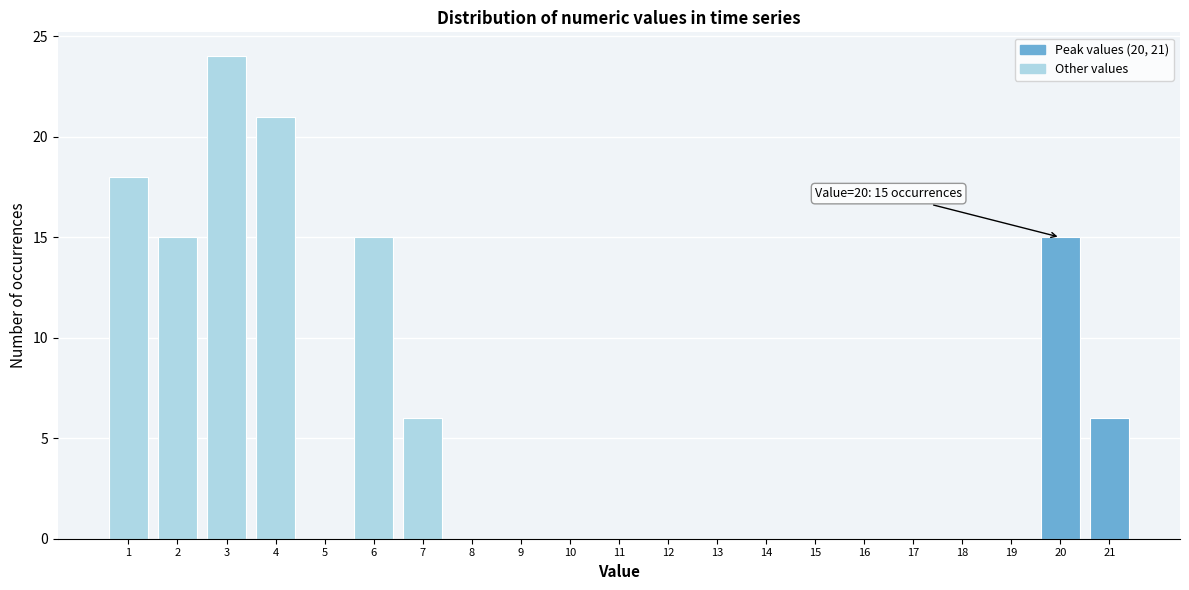

Reading right to left, transcribe all the data shown in this chart.

21=6	20=15	19=0	18=0	17=0	16=0	15=0	14=0	13=0	12=0	11=0	10=0	9=0	8=0	7=6	6=15	5=0	4=21	3=24	2=15	1=18